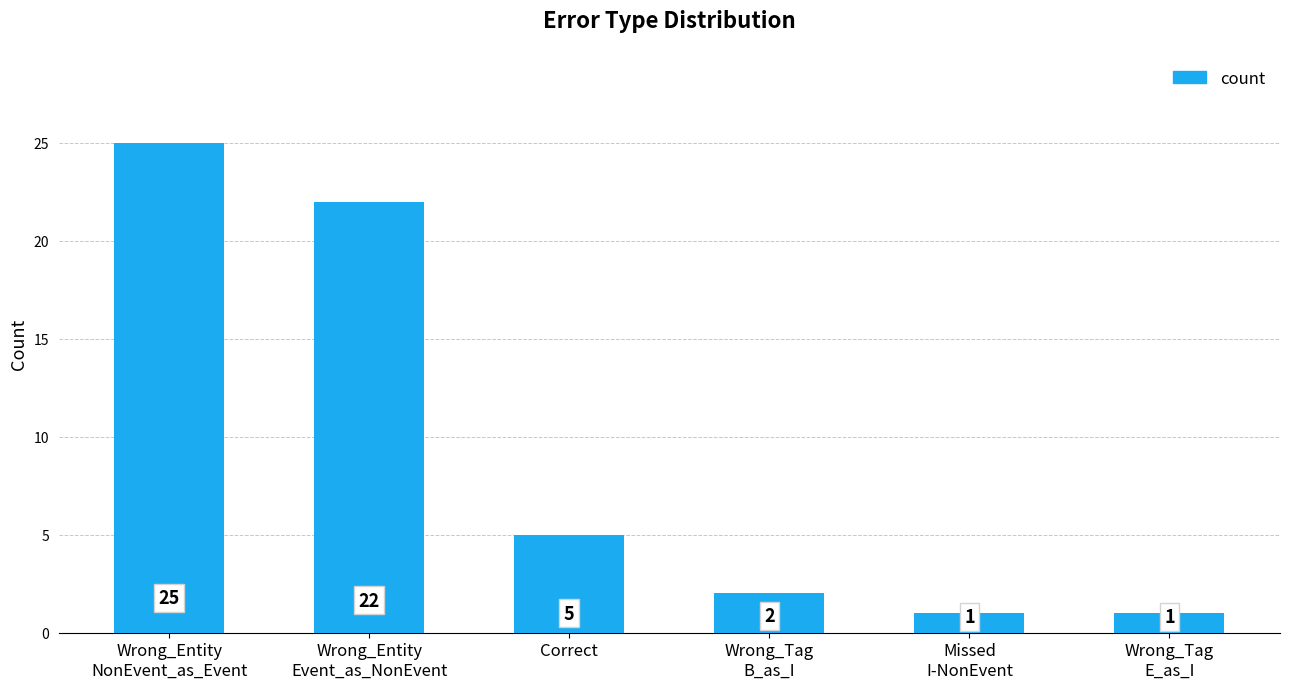

Between Wrong_Tag
B_as_I and Wrong_Tag
E_as_I, which is larger?

Wrong_Tag
B_as_I